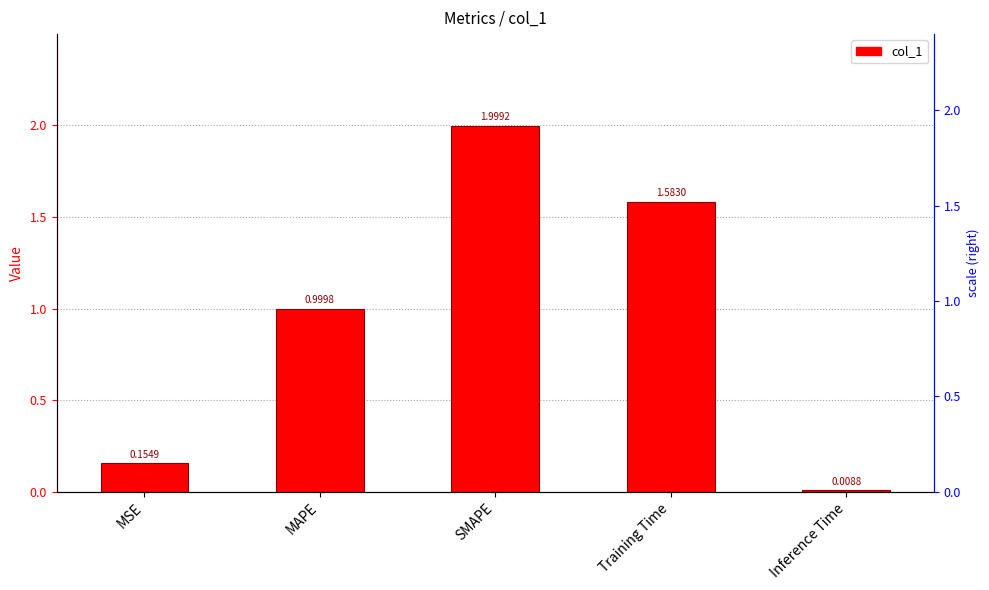

Which label corresponds to the smallest value in the chart?

Inference Time